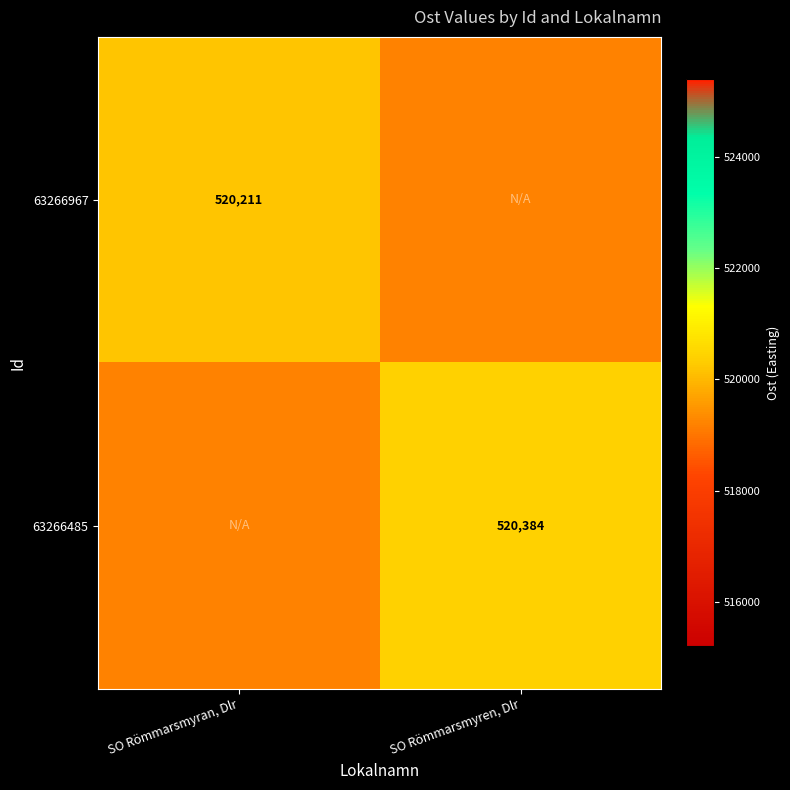

Is the value of 63266485 at SO Römmarsmyren, Dlr greater than the value of 63266967 at SO Römmarsmyran, Dlr?

Yes